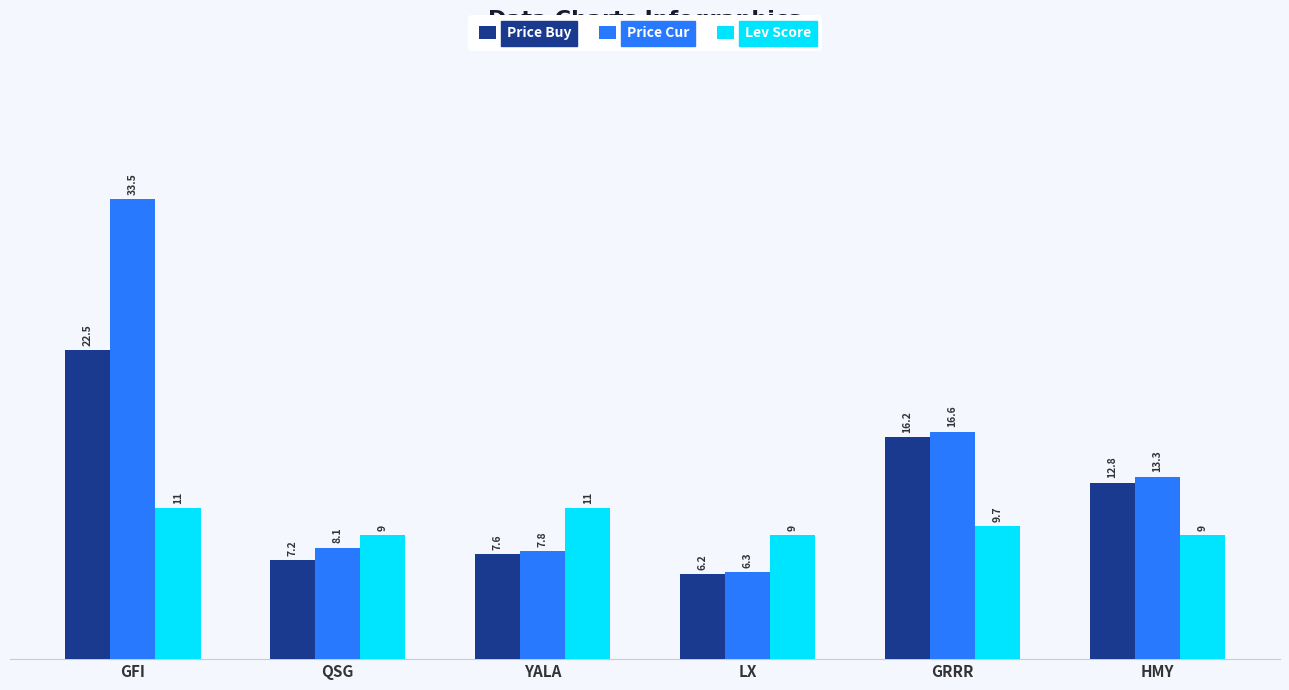

What is the maximum value for Lev Score?

11.0